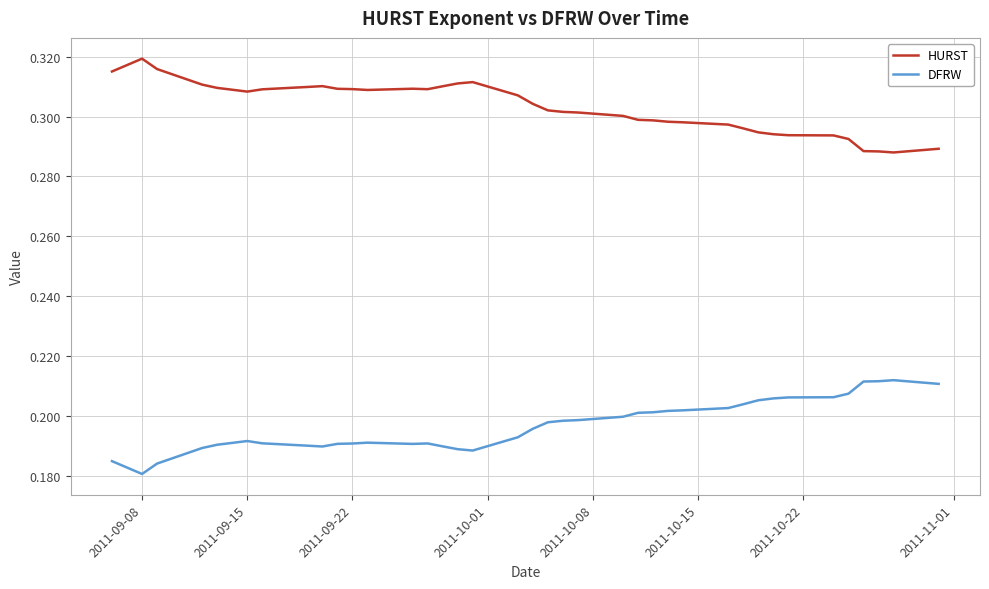

At how many categories does at least one series exceed 0?

40